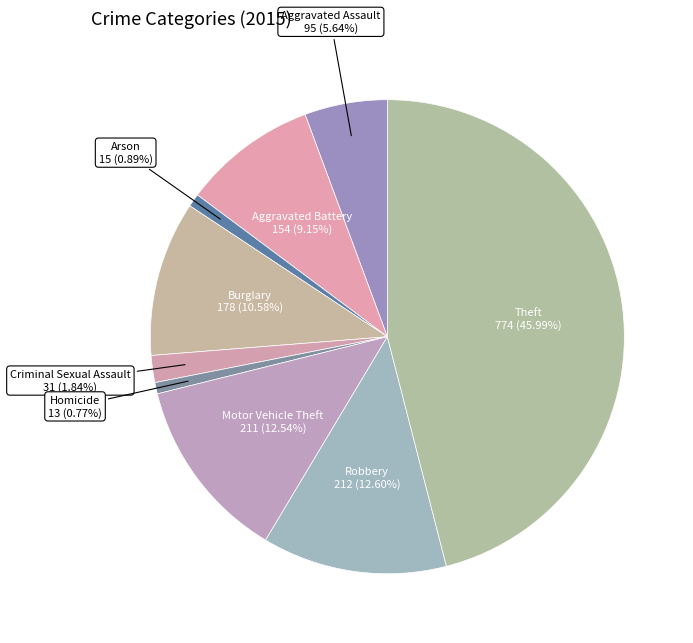

How many slices are in this pie chart?

9